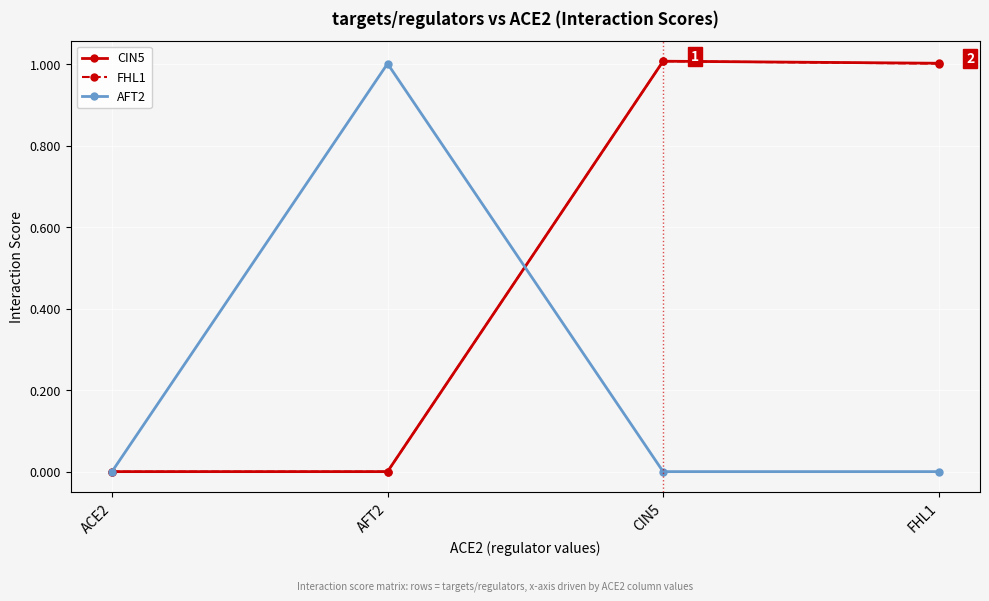

What is the label of the 4th point from the right?

ACE2